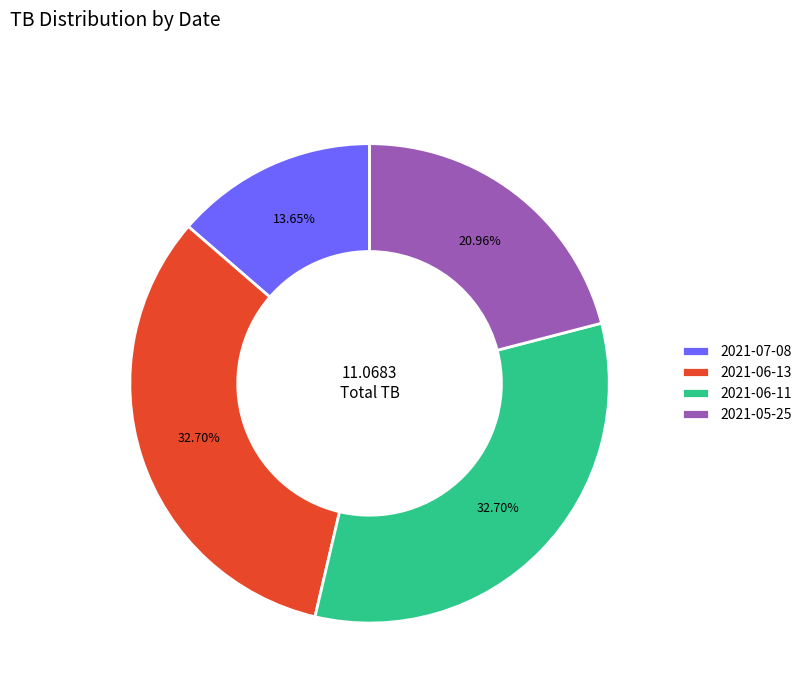

To the nearest percent, what is the difference between the 2021-05-25 and 2021-06-13 slice percentages?

12%